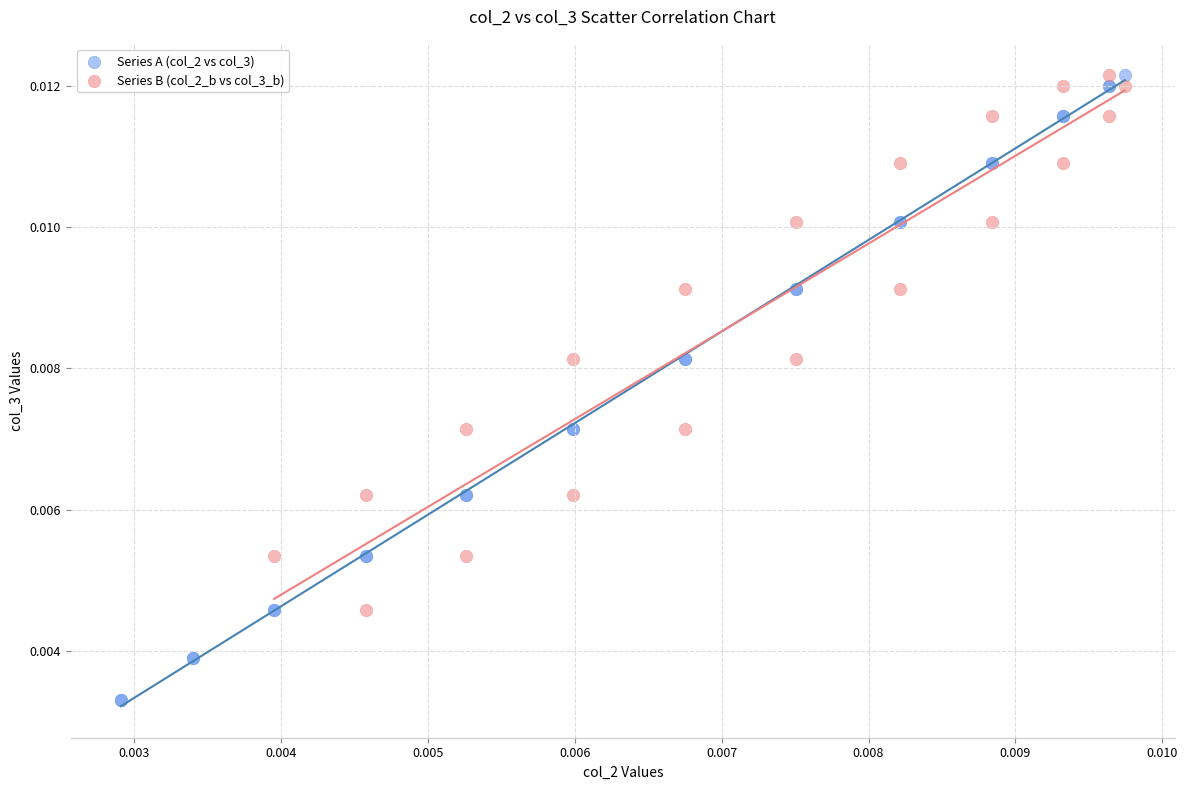

Which series reaches the minimum Y coordinate?

Series A (col_2 vs col_3)